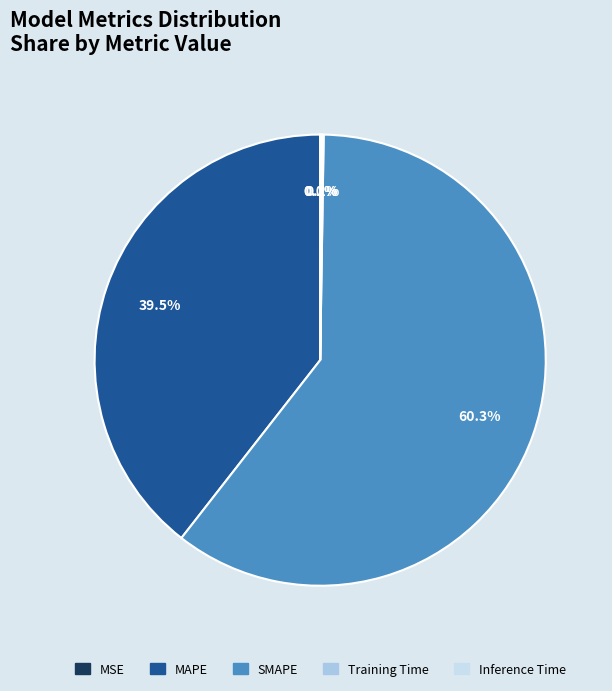

Which category has the biggest portion of the pie?

SMAPE